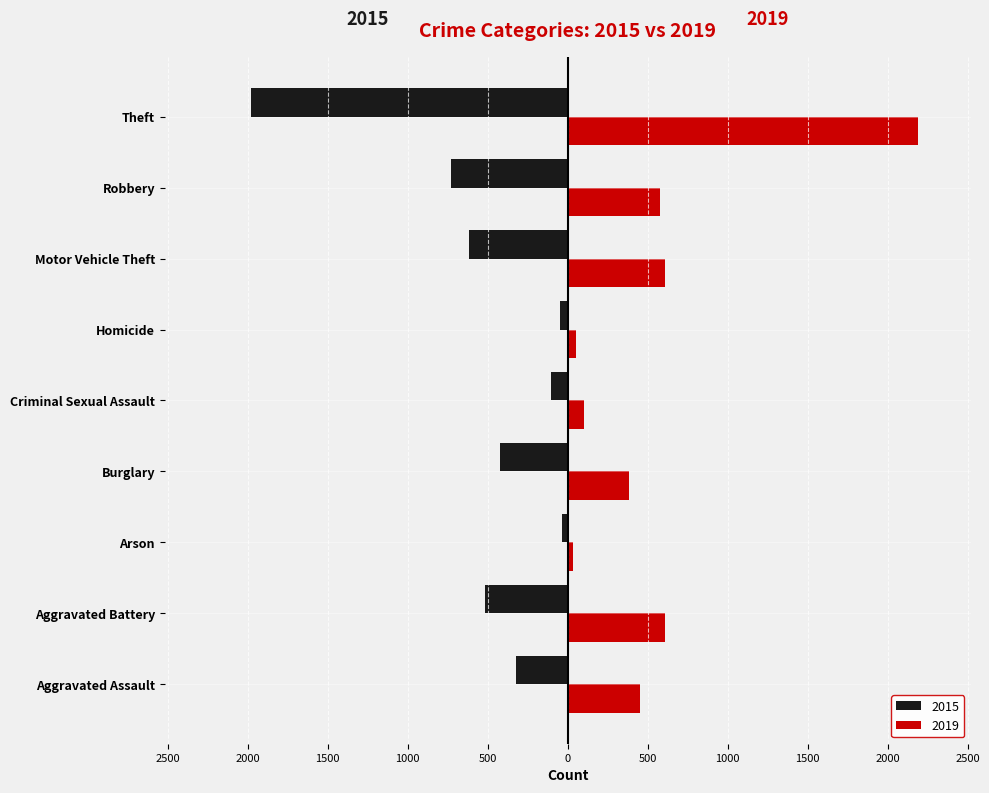

At Motor Vehicle Theft, list the series in order from largest to smallest.

2019, 2015